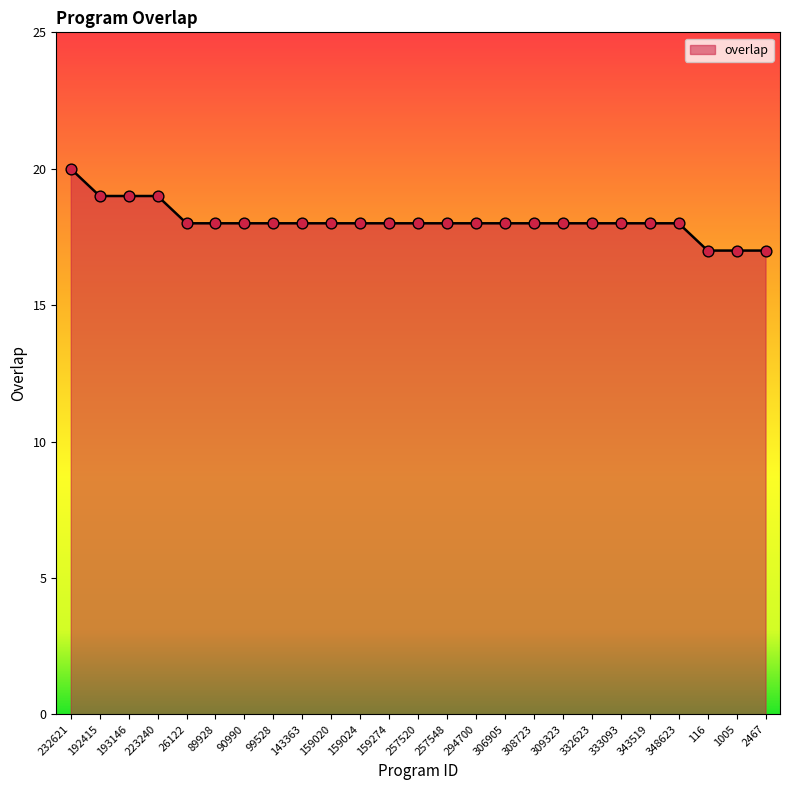

What is the ratio of the value at 223240 to the value at 159274?

1.1